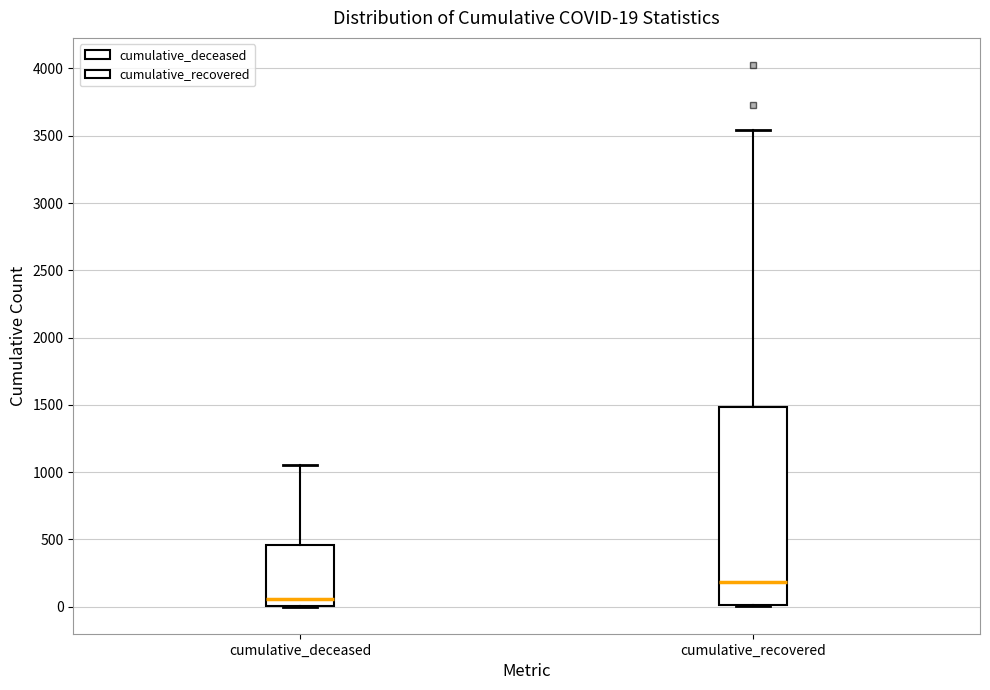

Which box is the tallest, from its lower edge to its upper edge?

cumulative_recovered